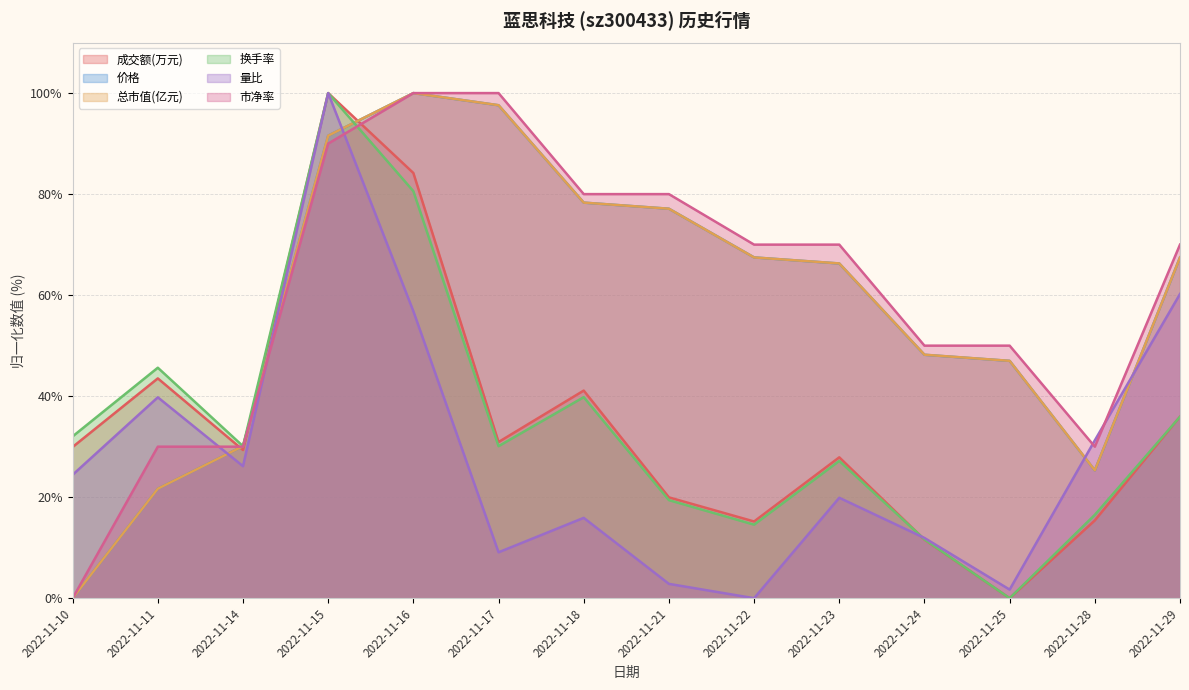

What is the value of the 量比 point at the 7th from the left?

15.9